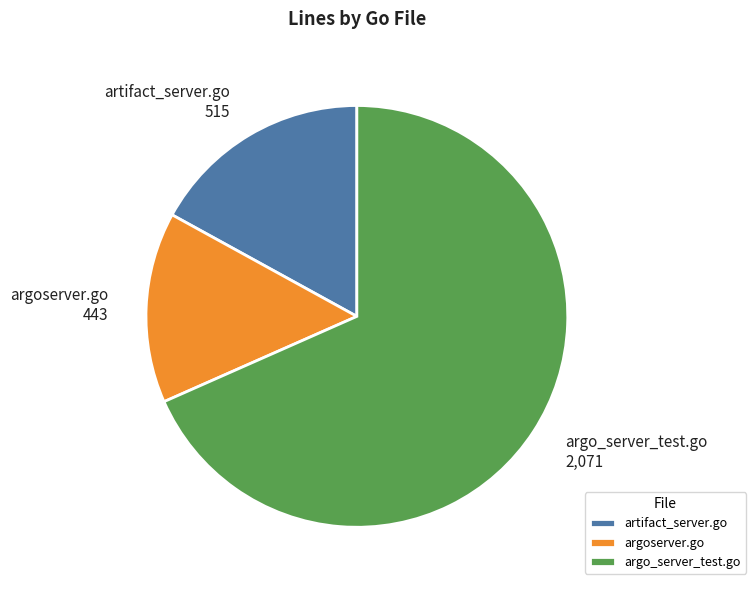

Is it true that argo_server_test.go is 81% of the pie?

False